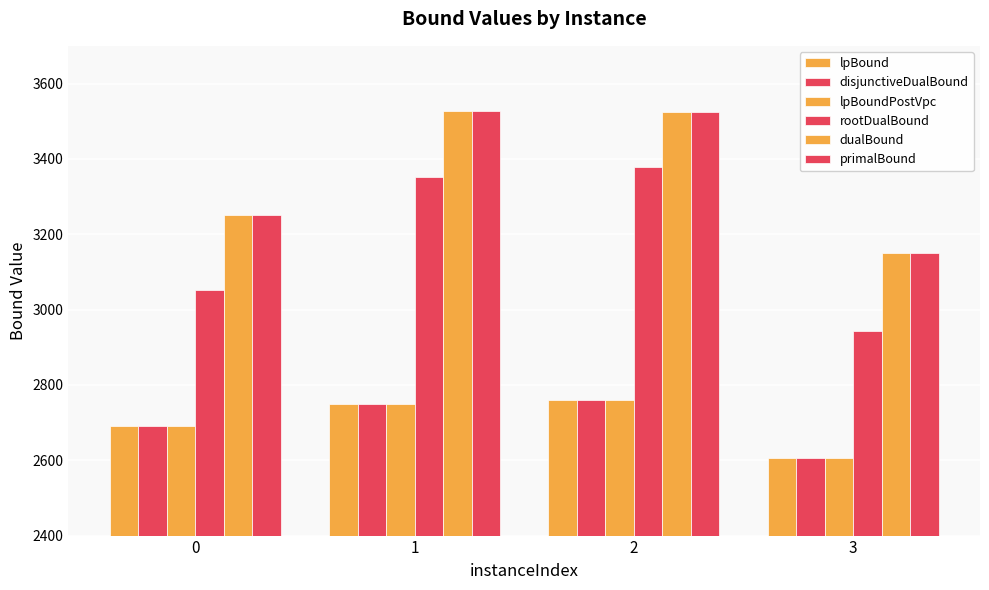

At how many categories does at least one series exceed 2938?

4